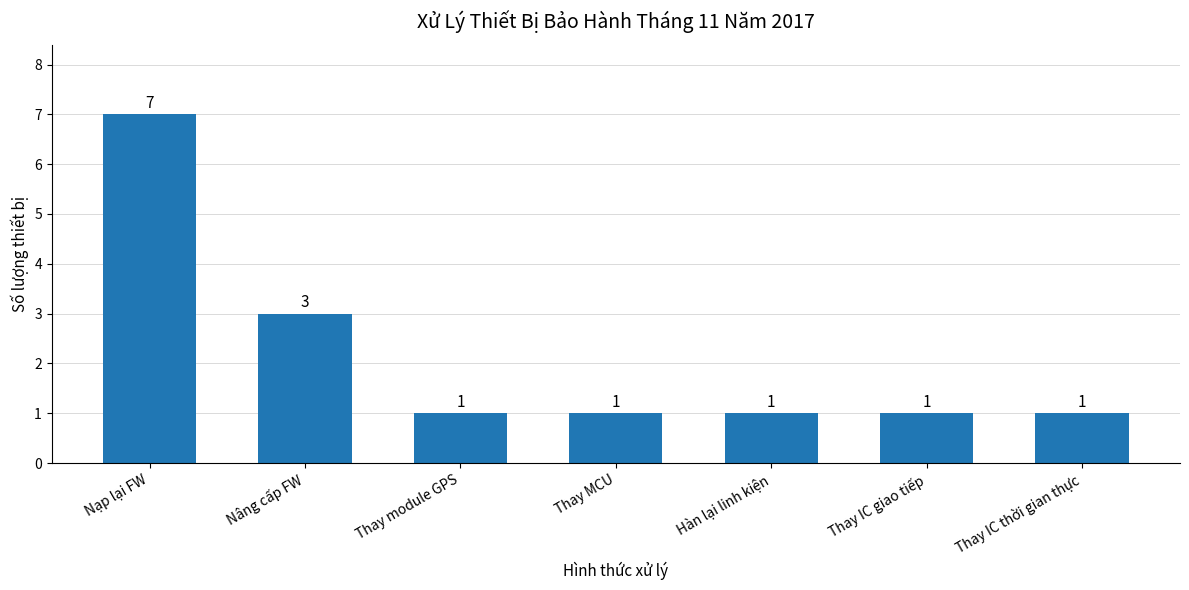

Between Thay MCU and Nạp lại FW, which is larger?

Nạp lại FW